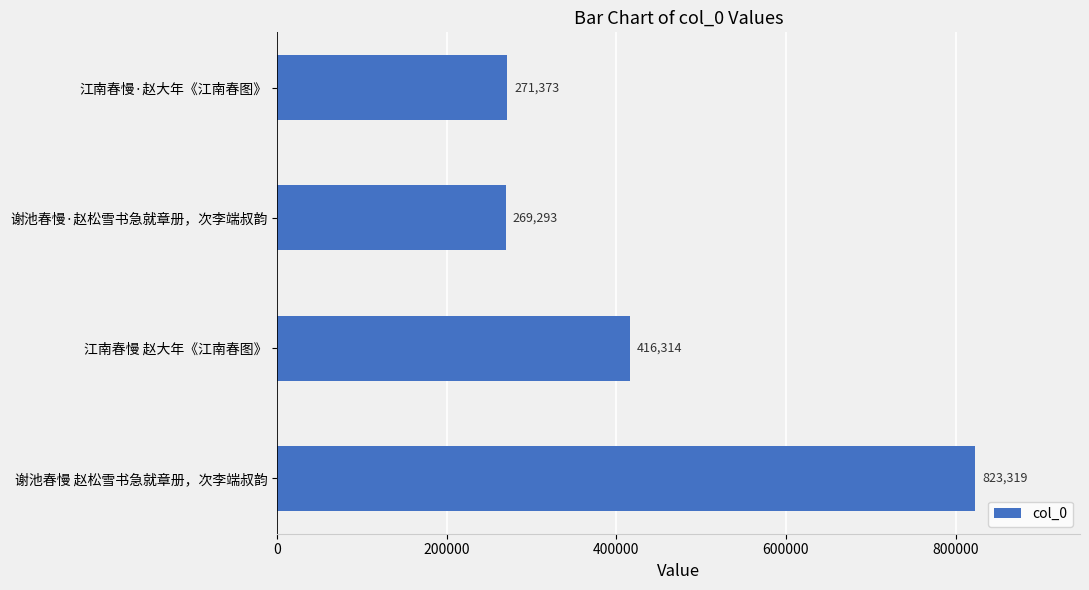

Which has a higher value, 江南春慢·赵大年《江南春图》 or 谢池春慢 赵松雪书急就章册，次李端叔韵?

谢池春慢 赵松雪书急就章册，次李端叔韵